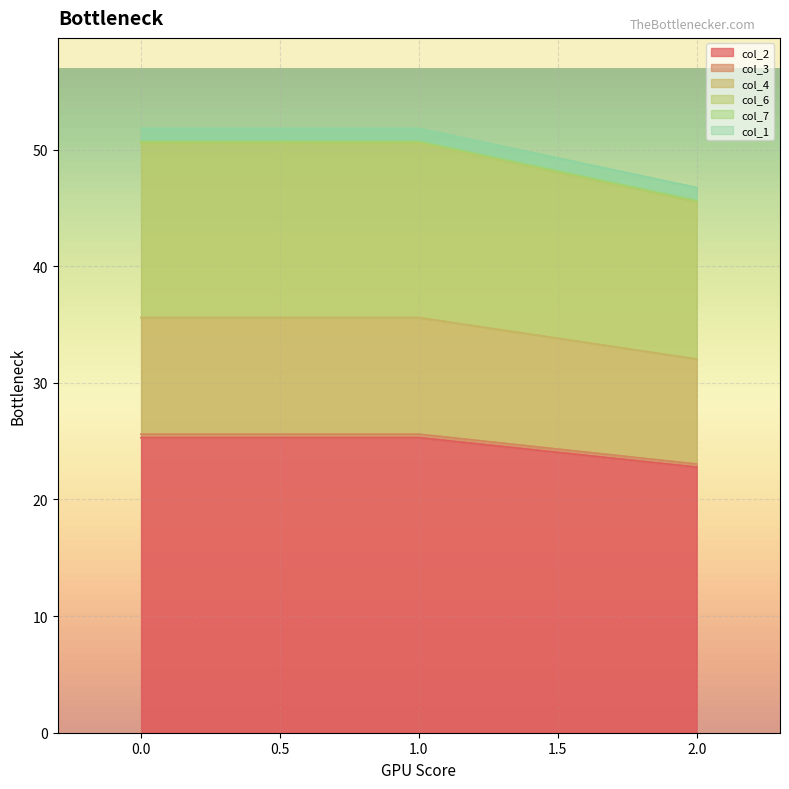

What is the lowest value of the col_2 series?

22.8